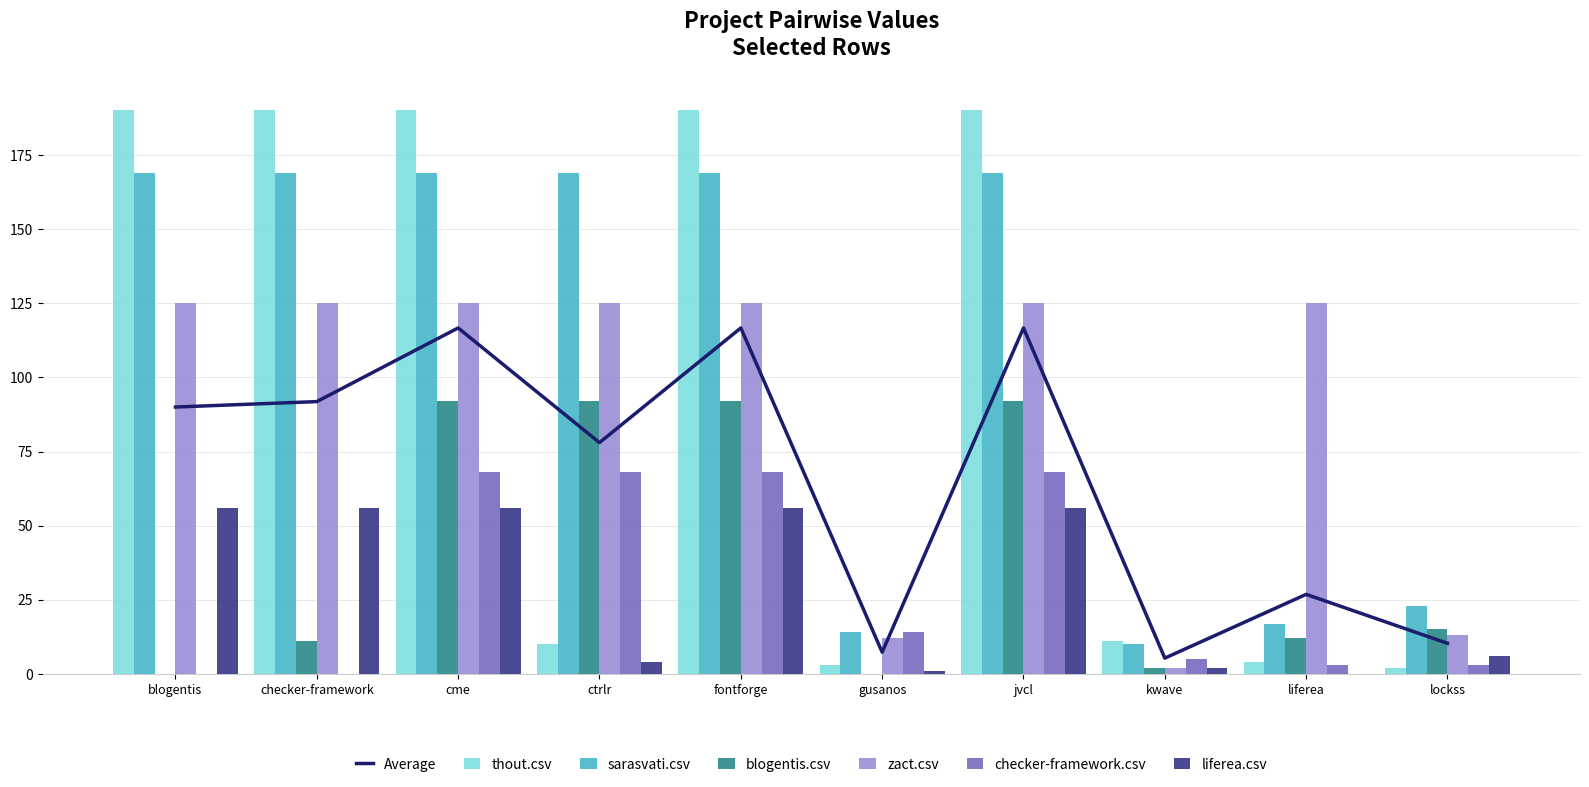

Are the bars horizontal?

No